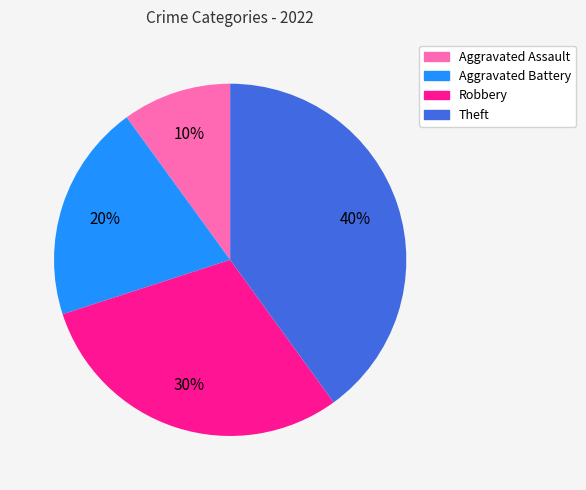

Count the number of slices in the pie.

4